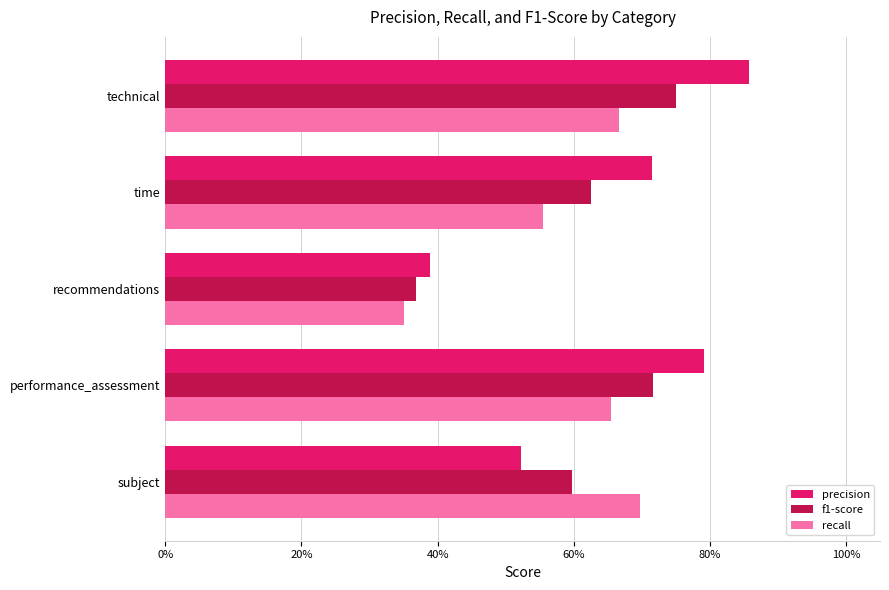

Which label corresponds to the smallest value in the chart?

recommendations